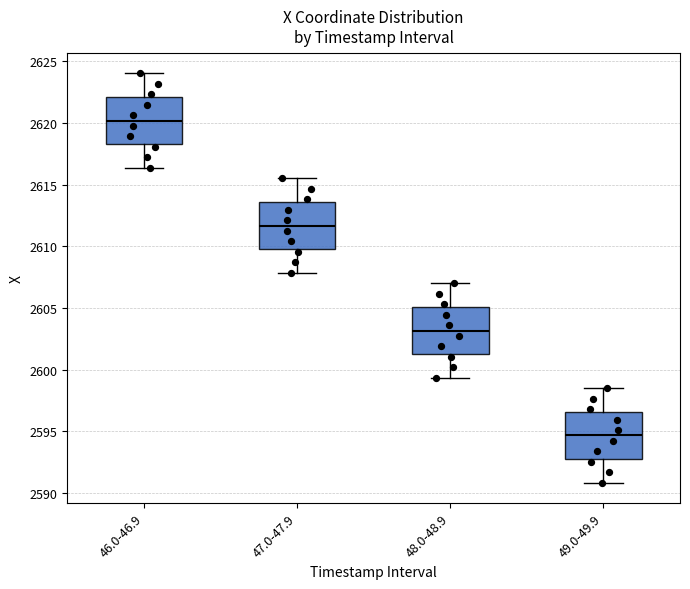

Reading left to right, transcribe this box plot: for each box, give where its median line is, the range the box spans, and where its two whiskers end, as read against the y-axis. The values are not printed on the chart, so give them approximately, as read against the axis.

46.0-46.9: median 2620.0, box 2618.5 to 2622.0, whiskers 2616.5 to 2624.0
47.0-47.9: median 2611.5, box 2610.0 to 2613.5, whiskers 2608.0 to 2615.5
48.0-48.9: median 2603.0, box 2601.5 to 2605.0, whiskers 2599.5 to 2607.0
49.0-49.9: median 2594.5, box 2593.0 to 2596.5, whiskers 2591.0 to 2598.5